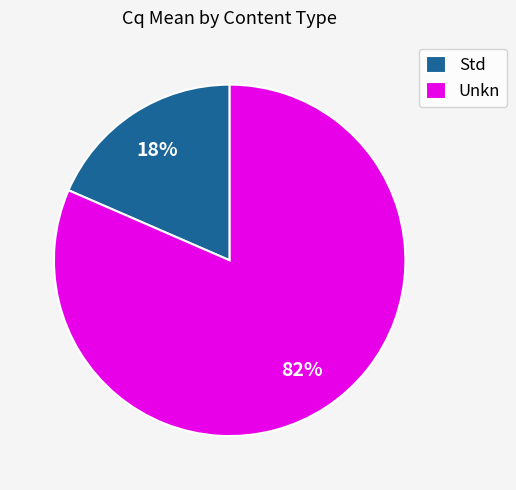

Which has a higher value, Std or Unkn?

Unkn